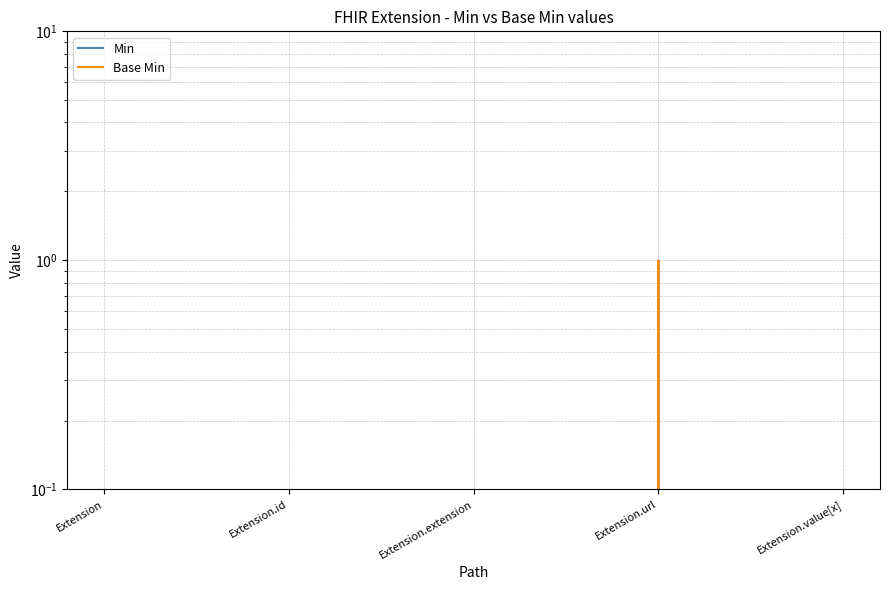

Reading left to right, what are all the values shown in this chart?

Min: Extension=0	Extension.id=0	Extension.extension=0	Extension.url=1	Extension.value[x]=0
Base Min: Extension=0	Extension.id=0	Extension.extension=0	Extension.url=1	Extension.value[x]=0